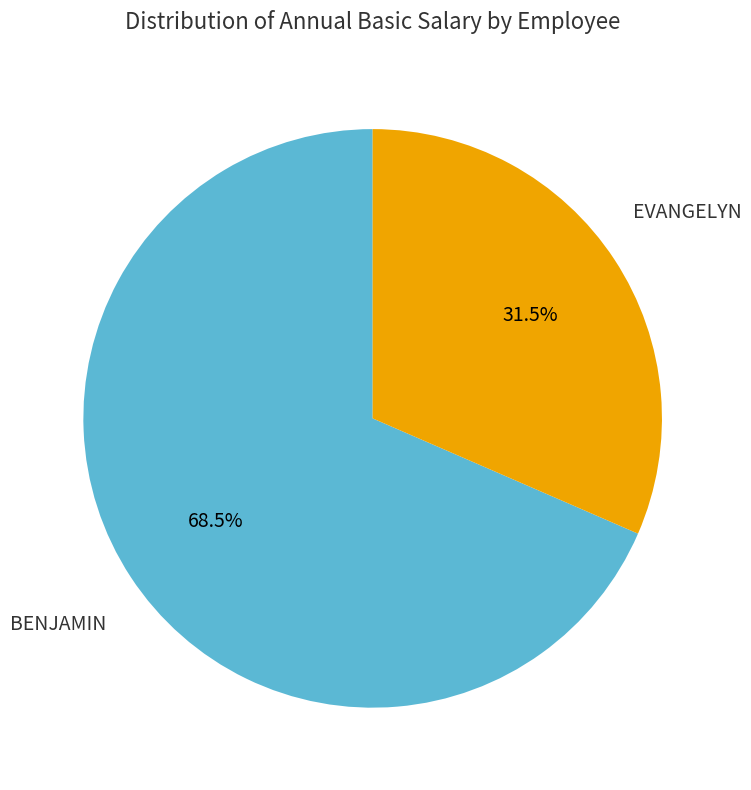

Does any single category account for the majority?

Yes